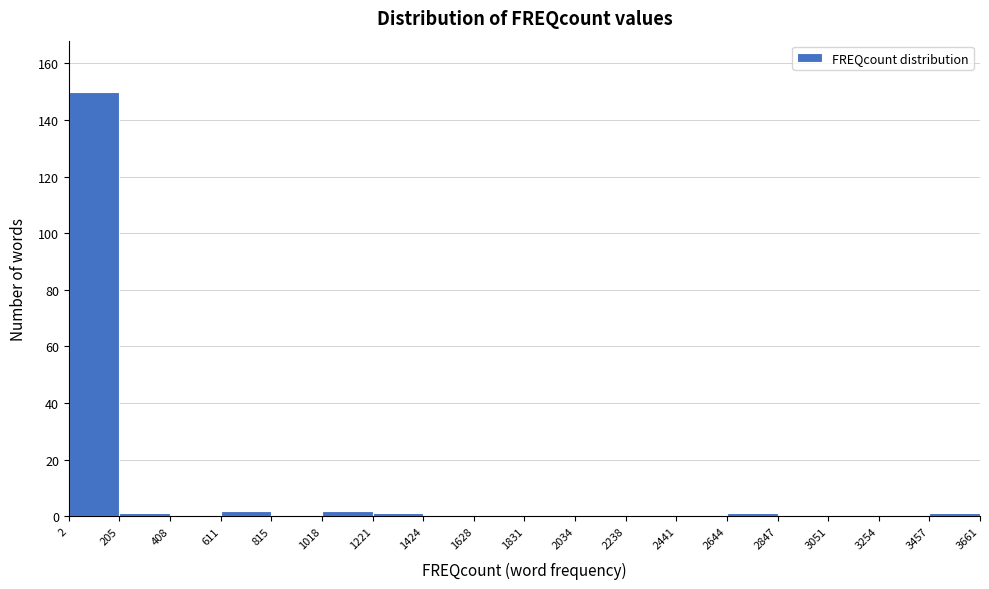

Over which range of the x-axis is the bar tallest?

2 to 205